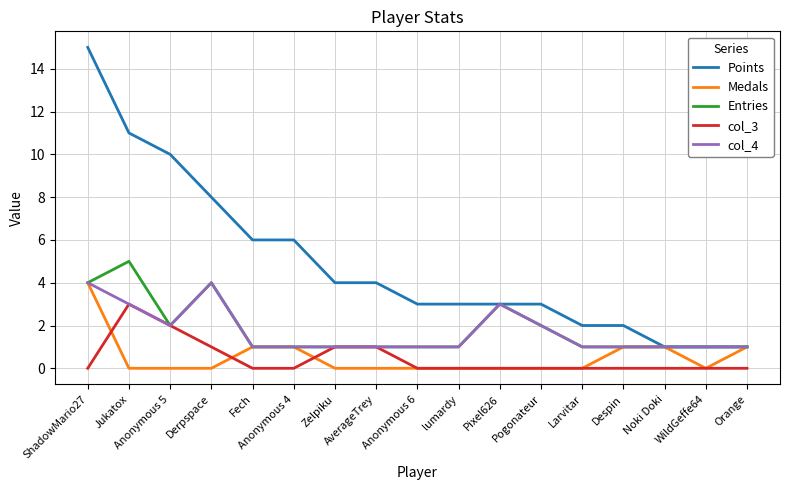

What is the spread (max minus min) of values at Anonymous 6?

3